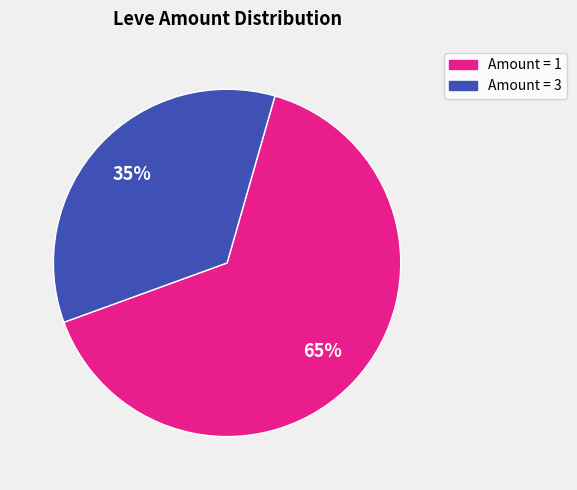

Is it true that Amount = 1 is 65% of the pie?

True